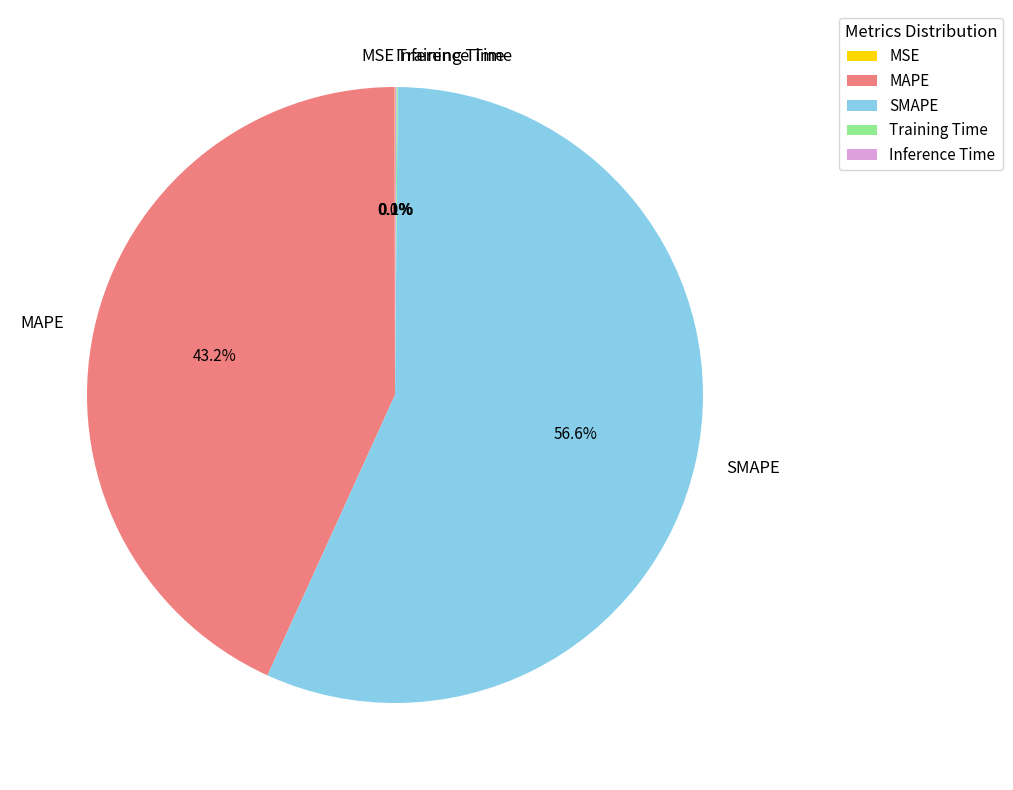

Which slice is the largest?

SMAPE